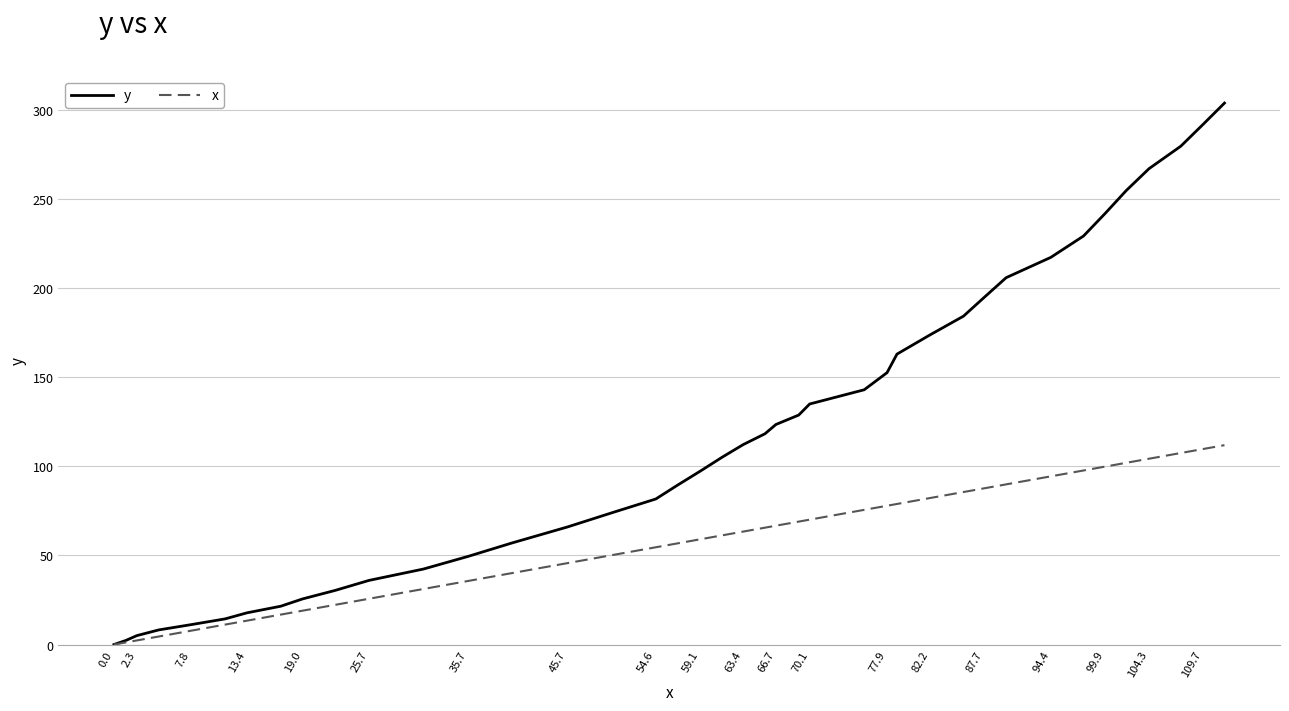

List the series in order of their peak value, lowest first.

x, y